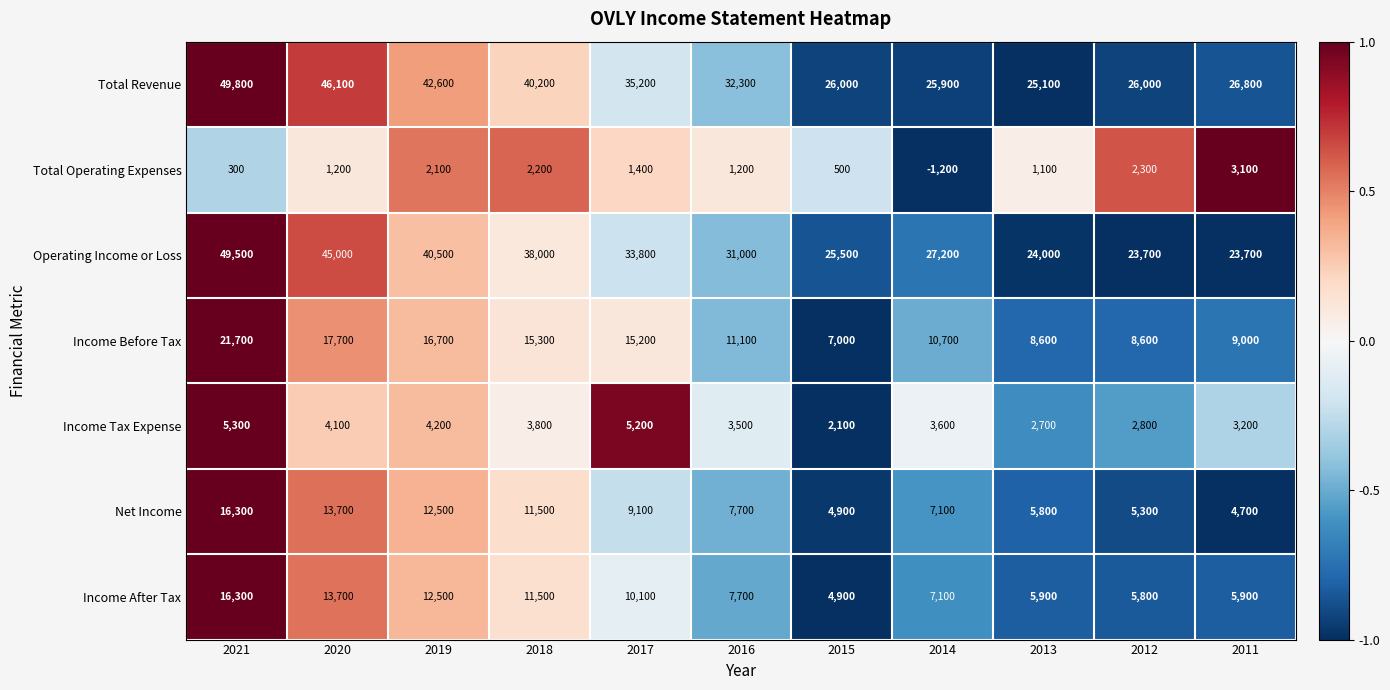

At which label does Net Income first exceed 7700?

2021